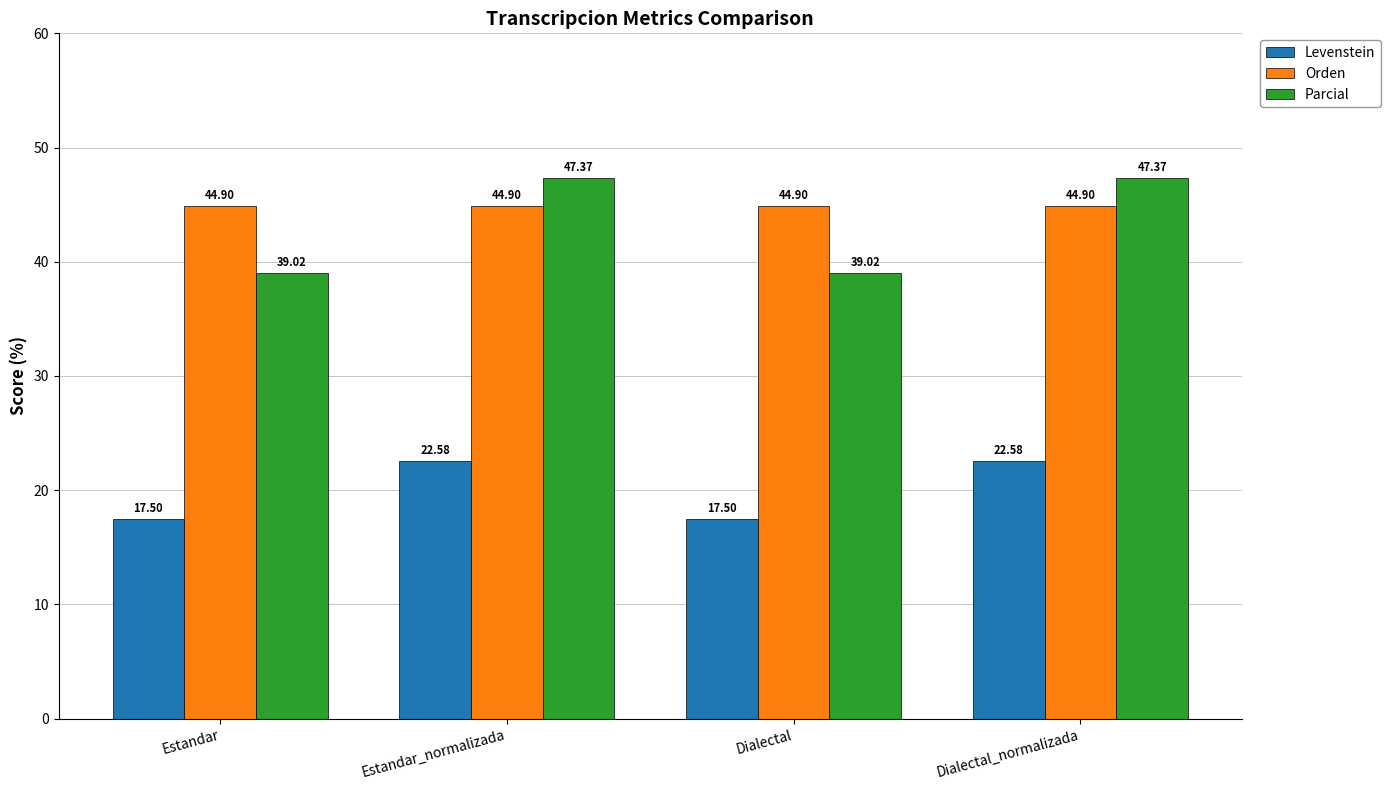

How many groups of bars are there?

4